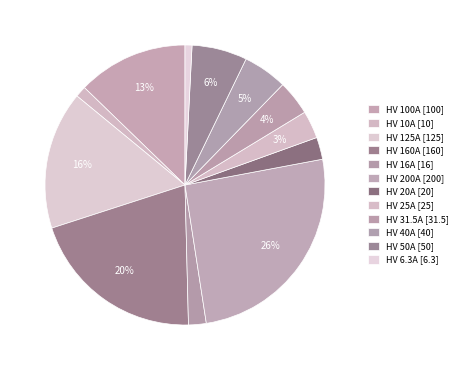

The HV 160A slice represents 20% of the pie. True or false?

True